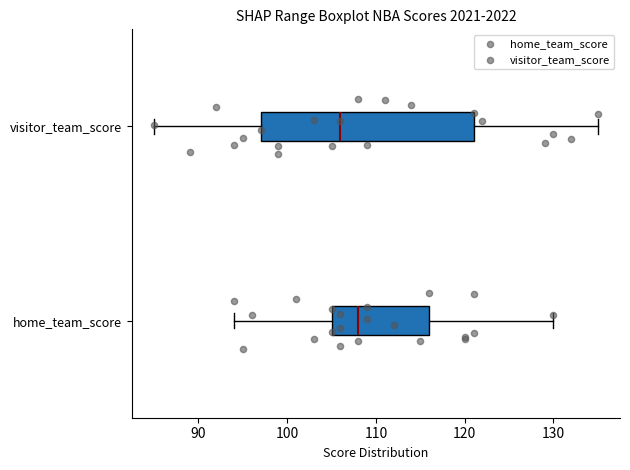

Where does the left whisker of the box for home_team_score end on the x-axis? The values are not printed on the chart, so give them approximately, as read against the axis.

94